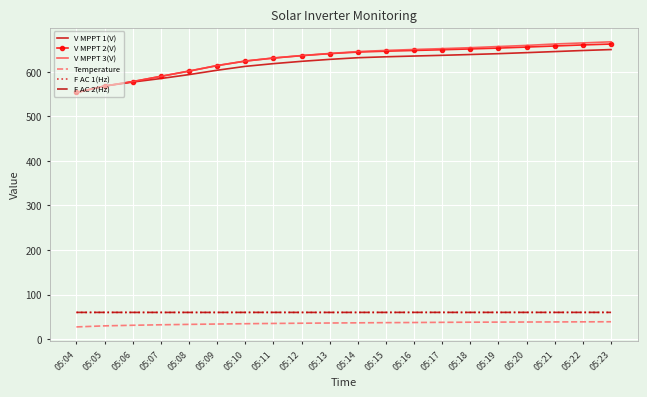

What is the difference between the V MPPT 3(V) values at 05:13 and 05:11?

10.1